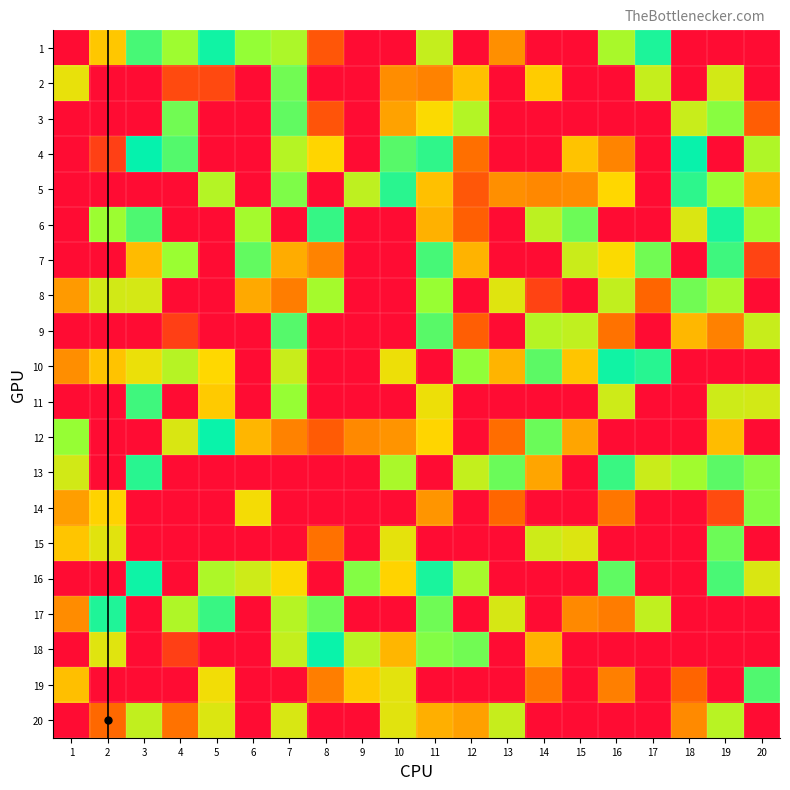

Which category has the lowest value across all series?

1